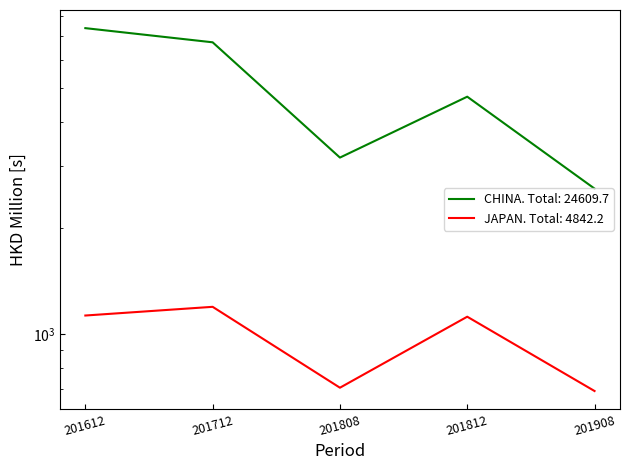

Reading left to right, what are all the values shown in this chart?

CHINA: 201612=7389.9	201712=6736.7	201808=3171.6	201812=4721.8	201908=2589.7
JAPAN: 201612=1130.0	201712=1196.0	201808=705.0	201812=1121.2	201908=690.0